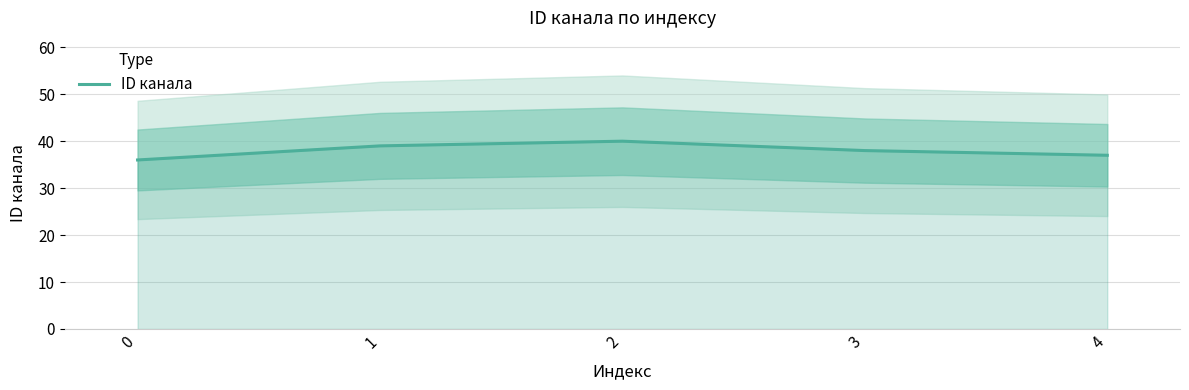

List the labels in order of value, smallest first.

0, 4, 3, 1, 2